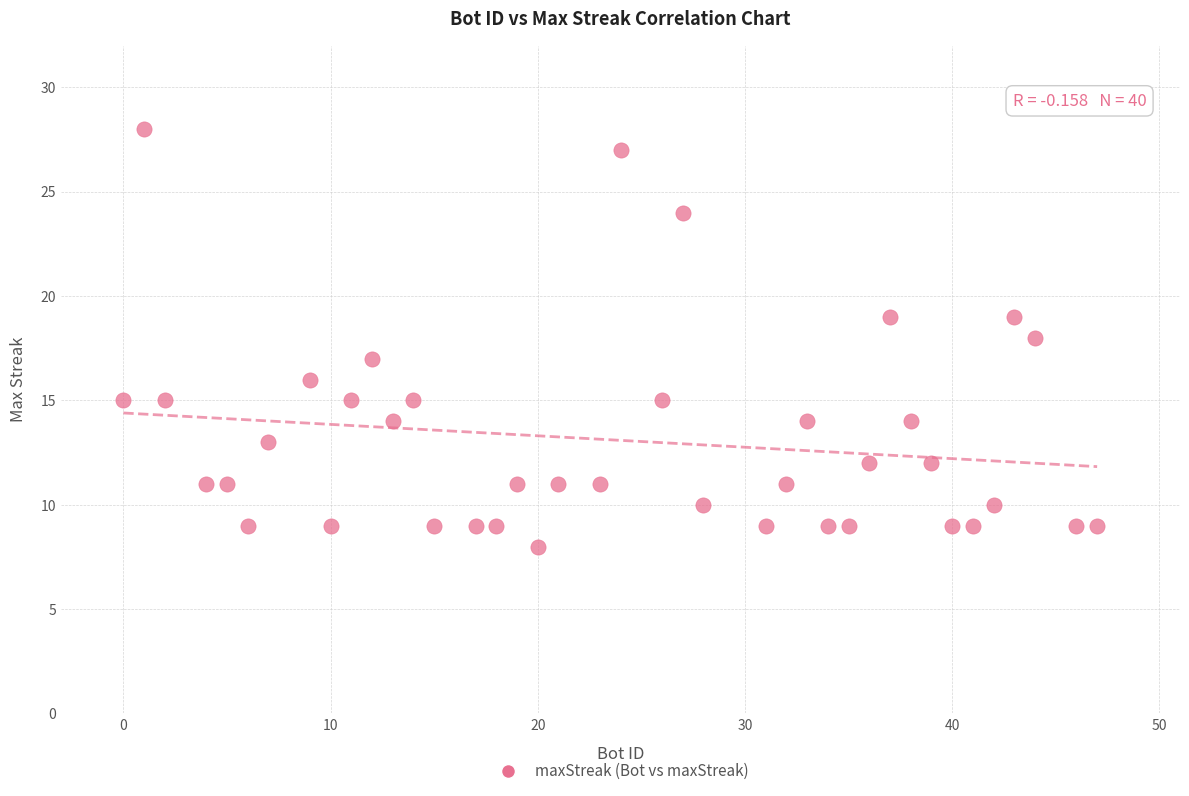

What is the range of X values (max minus min)?

47